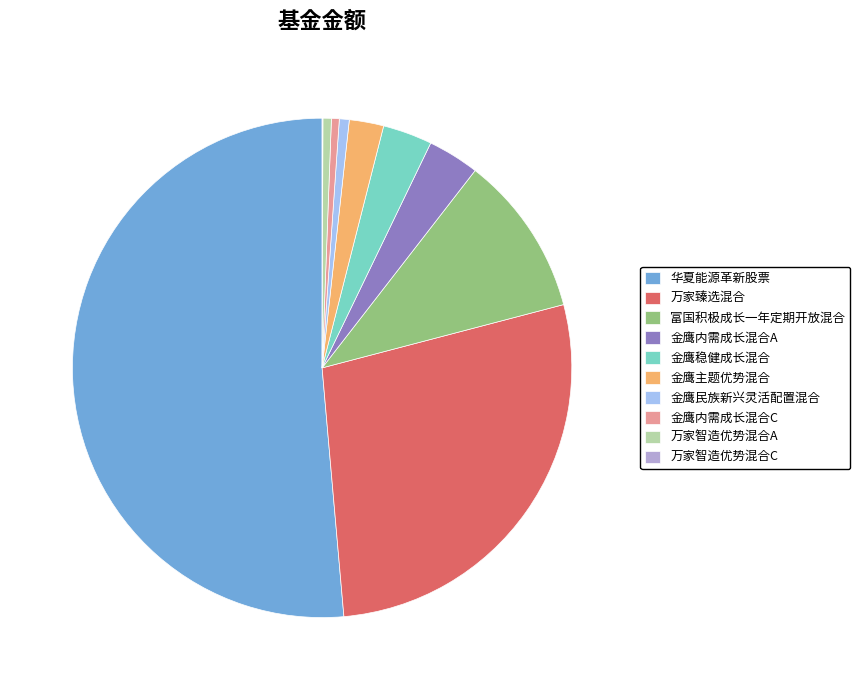

Which category accounts for the majority?

华夏能源革新股票